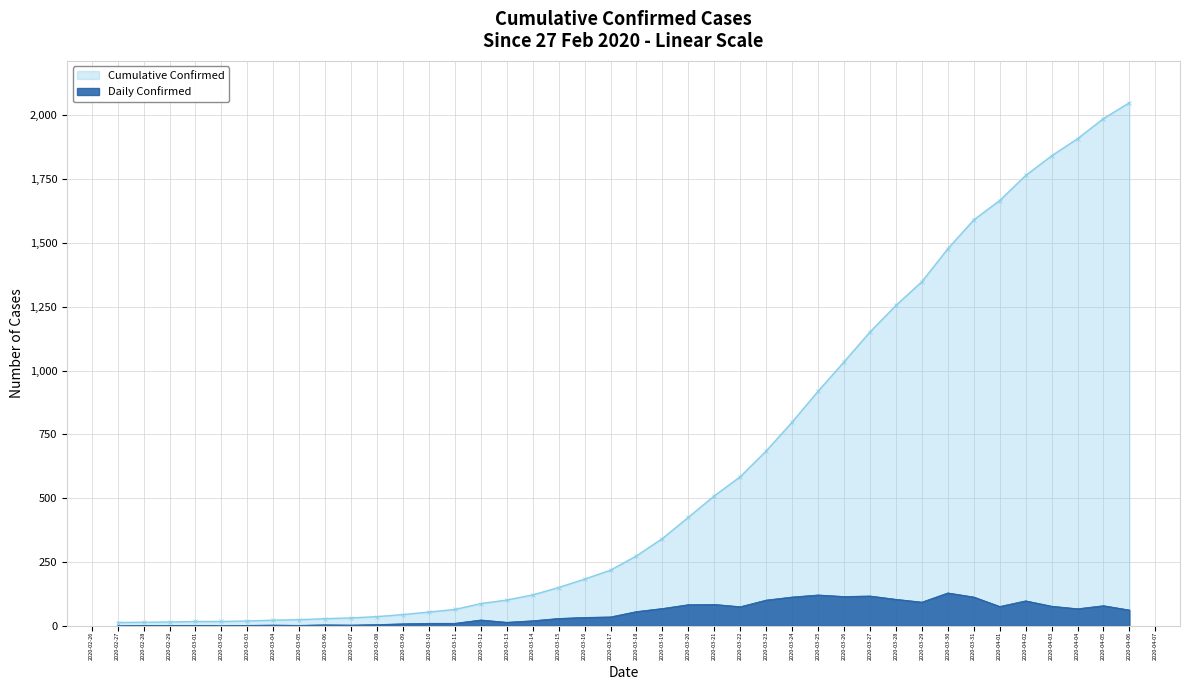

At 2020-03-18, list the series in order from largest to smallest.

Cumulative Confirmed, Daily Confirmed